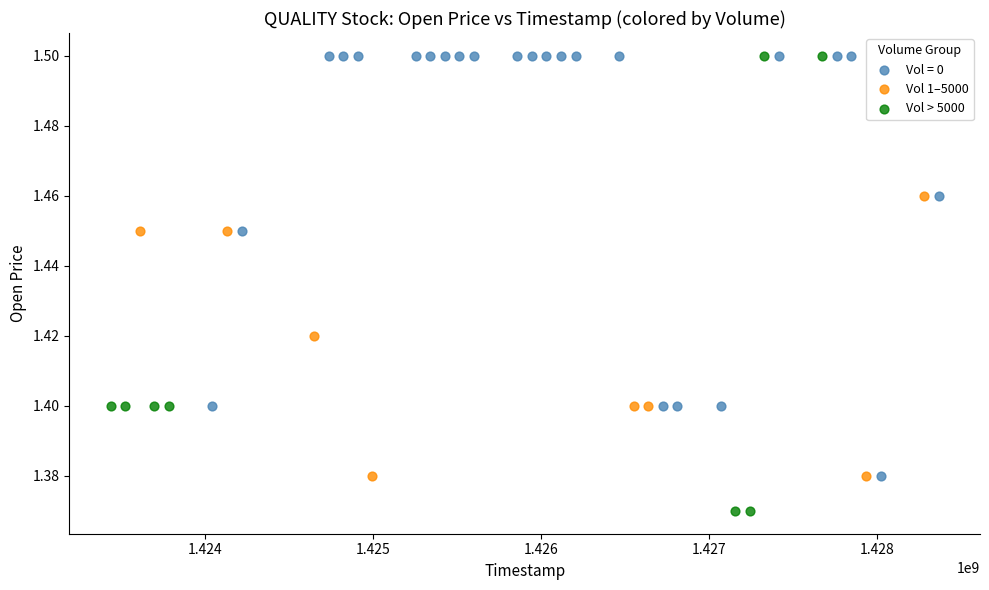

Which series reaches the minimum Y coordinate?

Vol > 5000